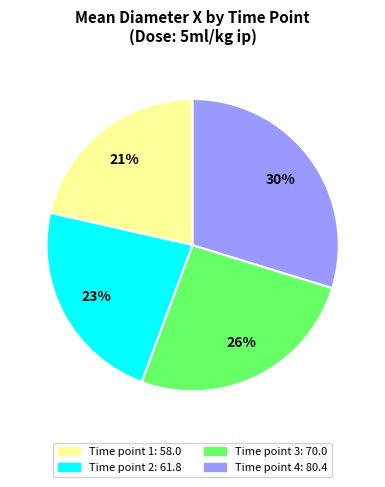

To the nearest percent, what is the average slice percentage?

25%